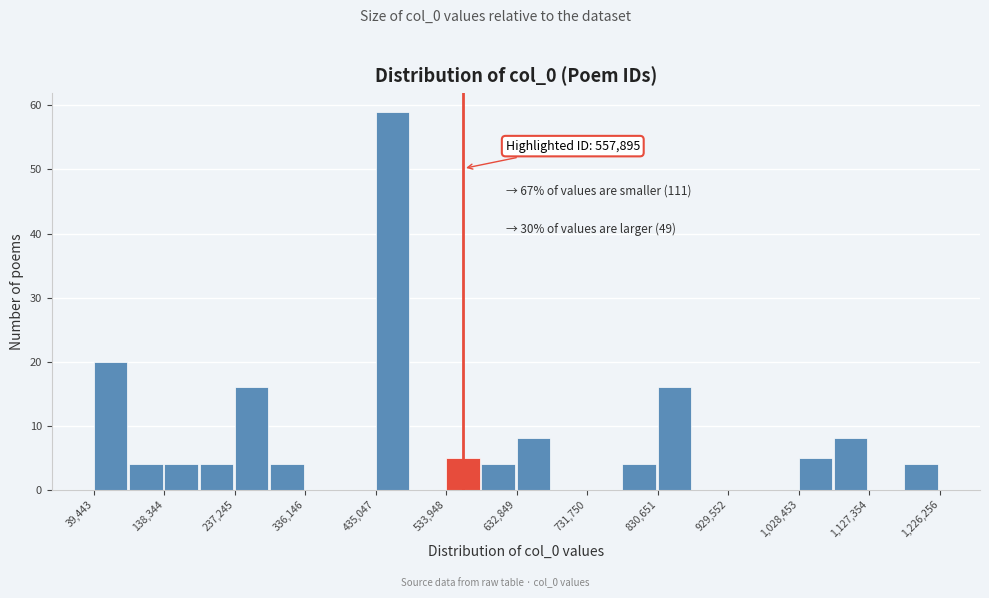

Over which range of the x-axis is the bar tallest?

440000 to 480000